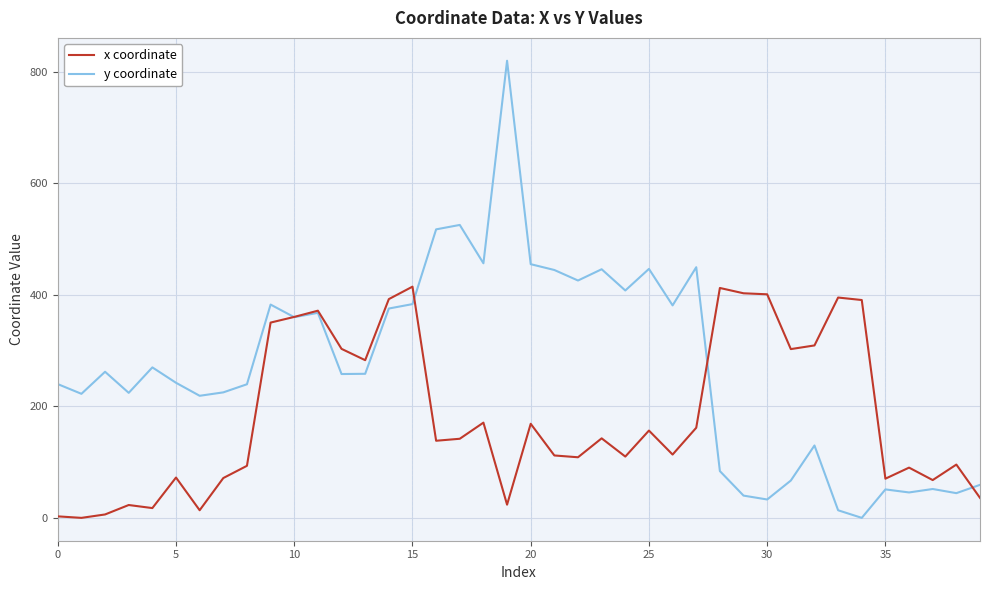

Which series has the largest range (max minus min)?

y coordinate